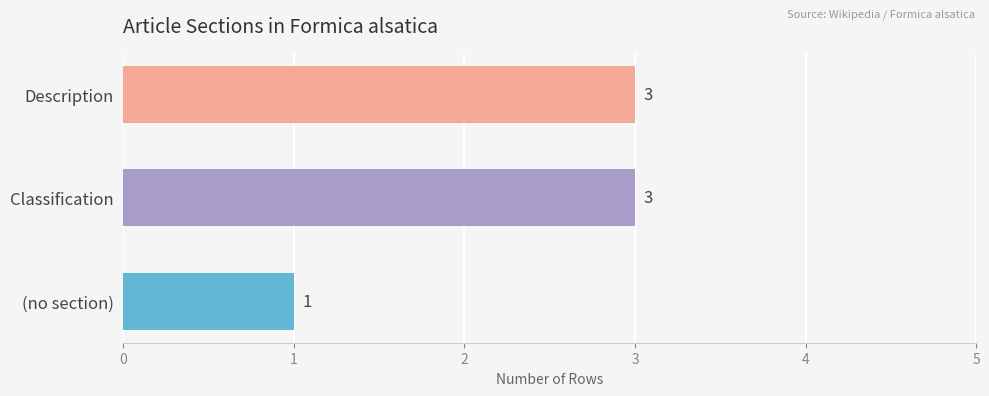

What is the difference between the second highest and minimum values?

2